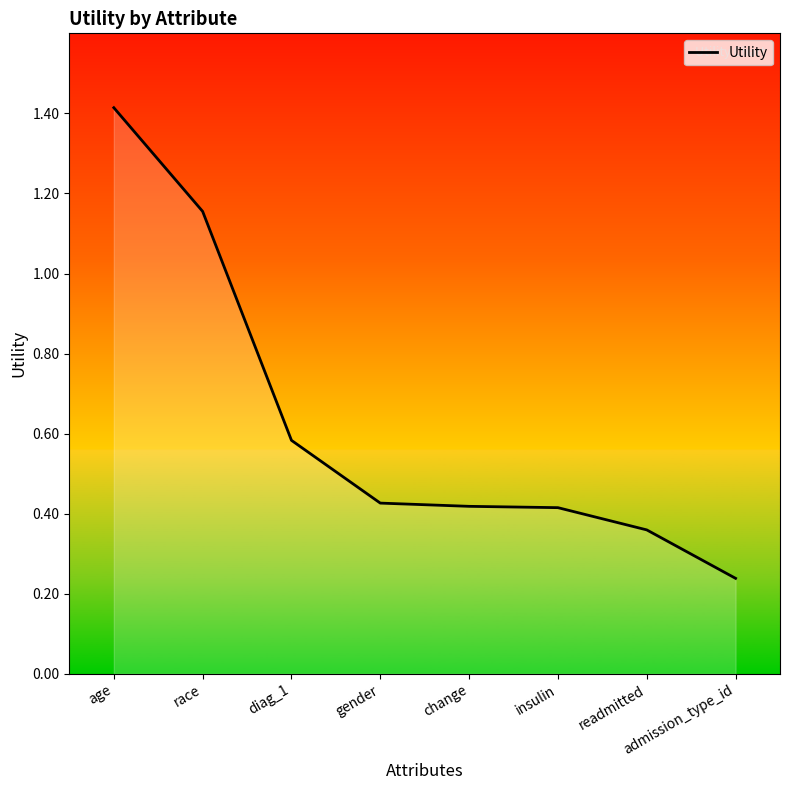

What position from the right is age?

8